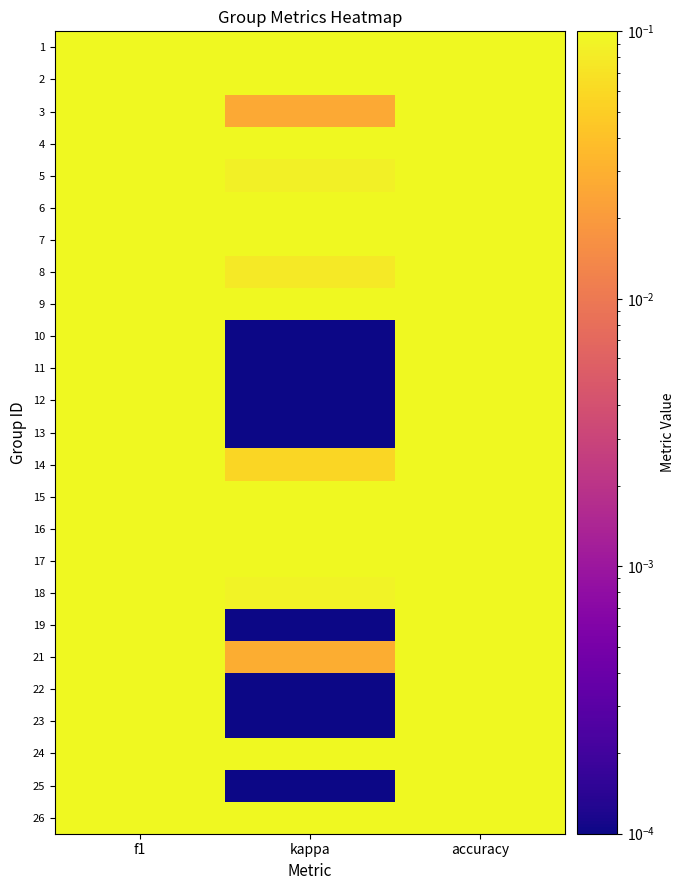

At how many categories does at least one series exceed 0?

3